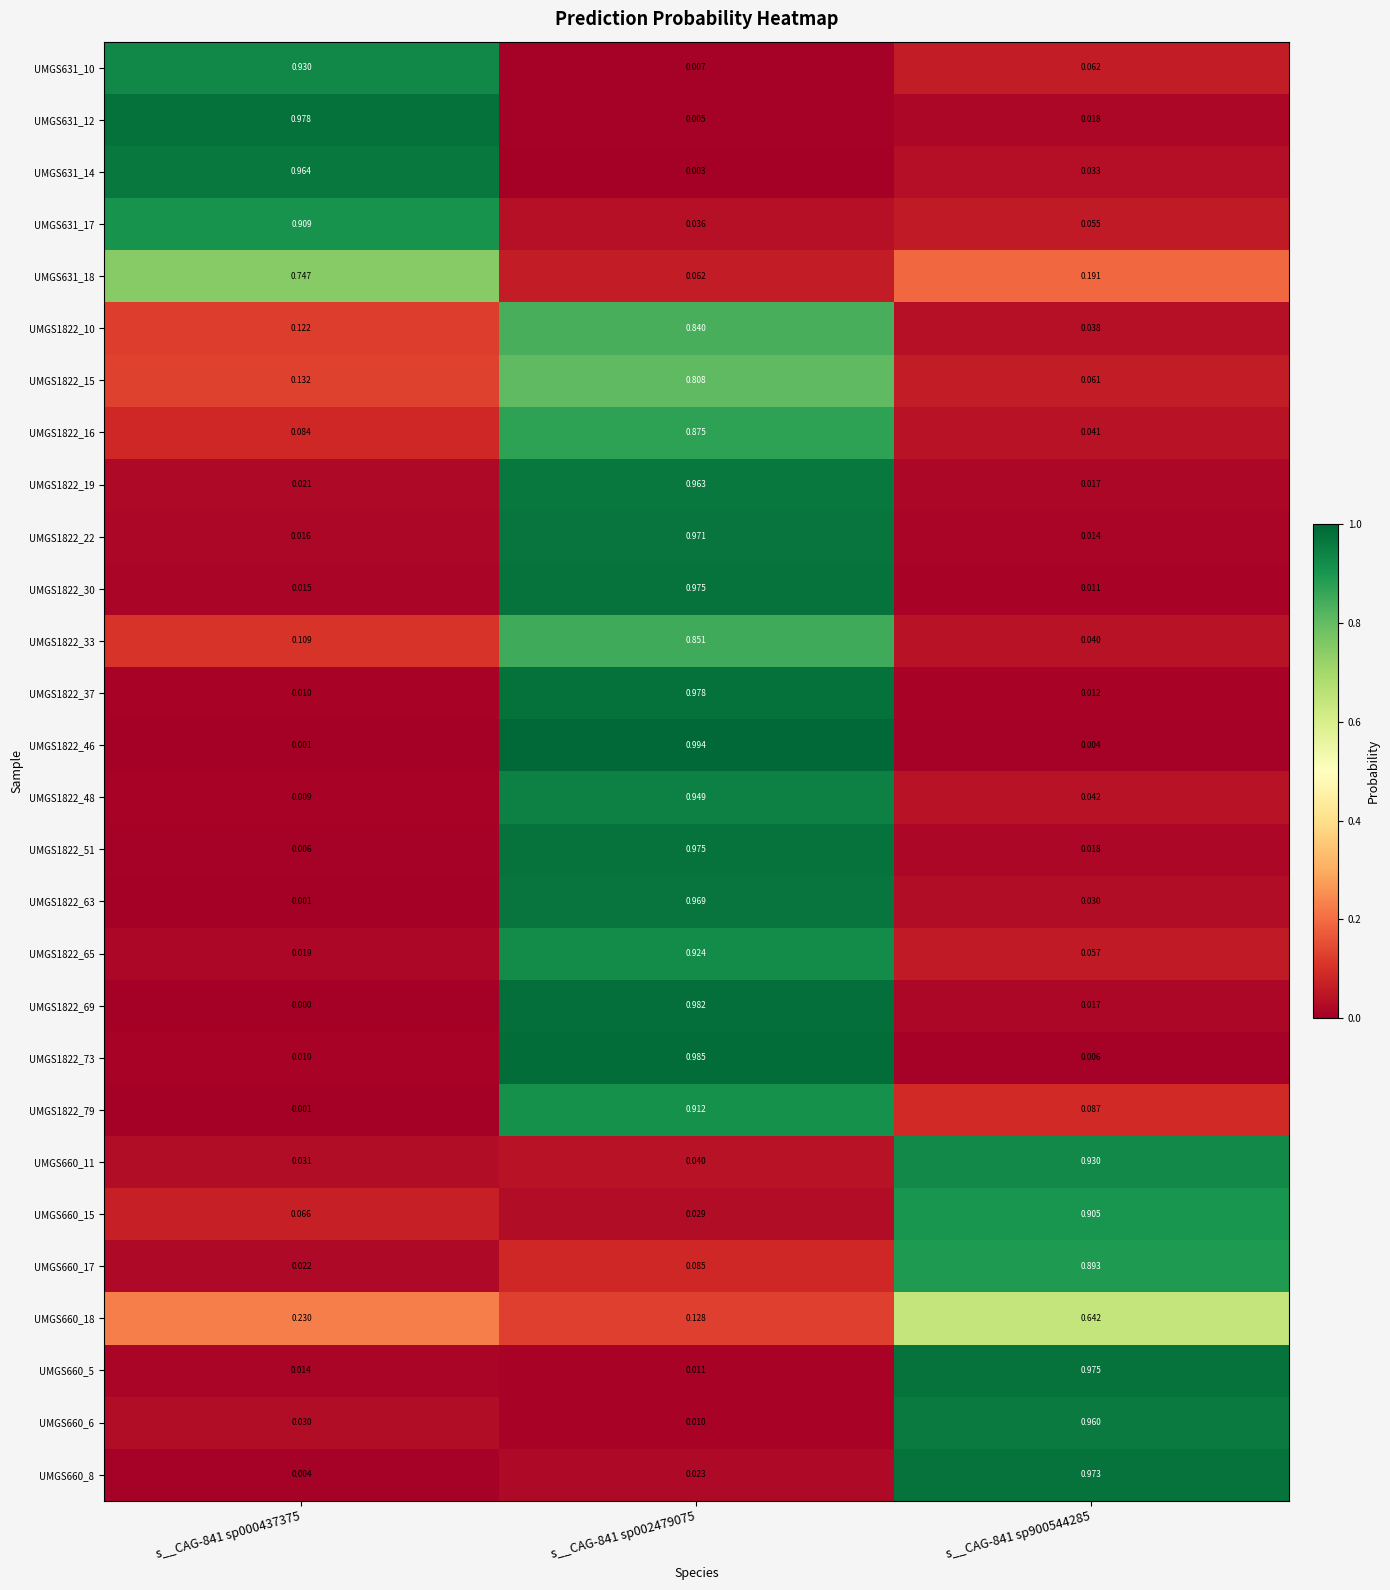

Is the value of UMGS631_10 at s__CAG-841 sp900544285 greater than the value of UMGS631_14 at s__CAG-841 sp000437375?

No